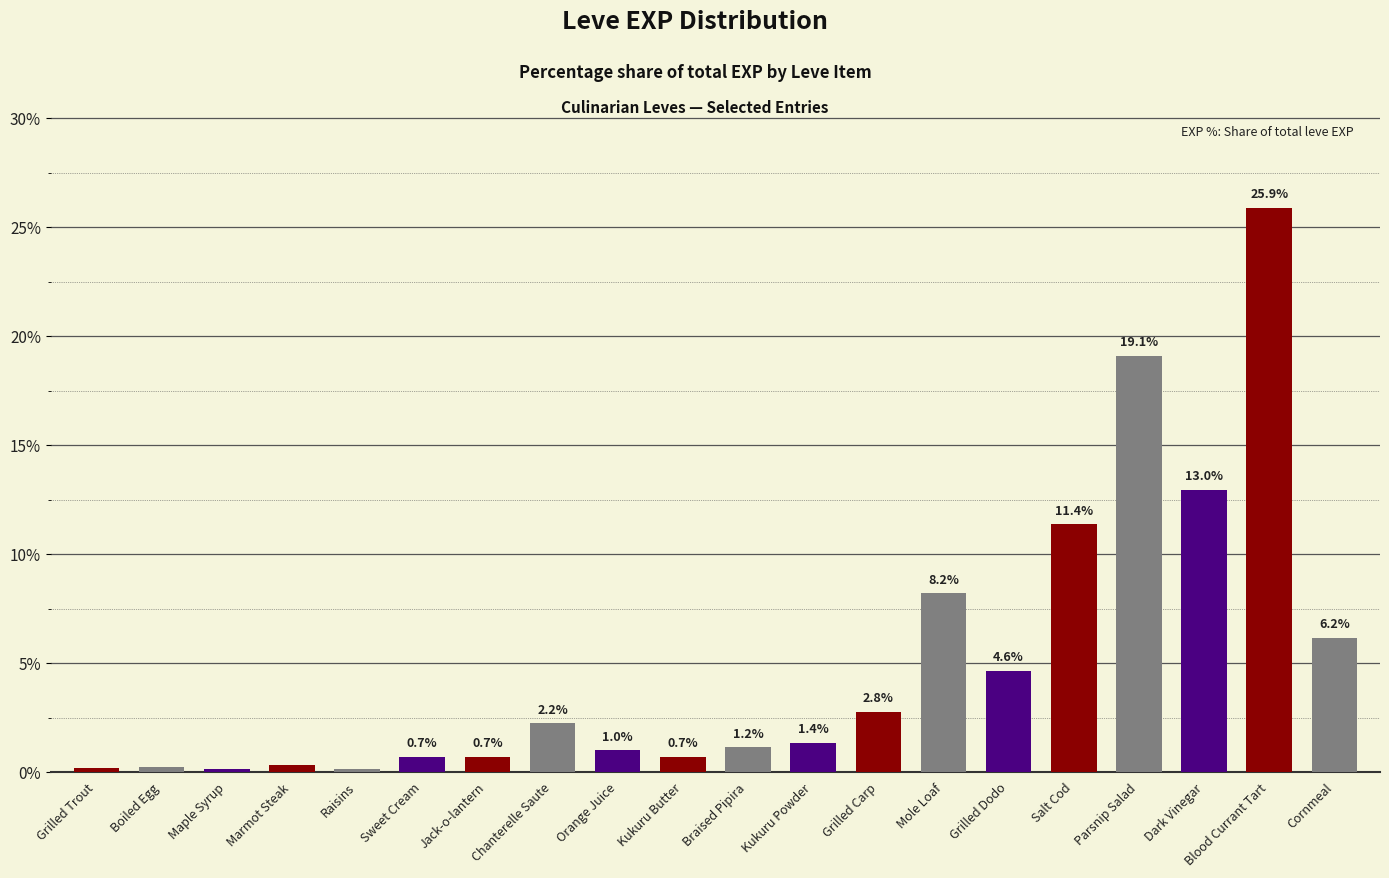

What is the label of the 15th bar from the left?

Grilled Dodo